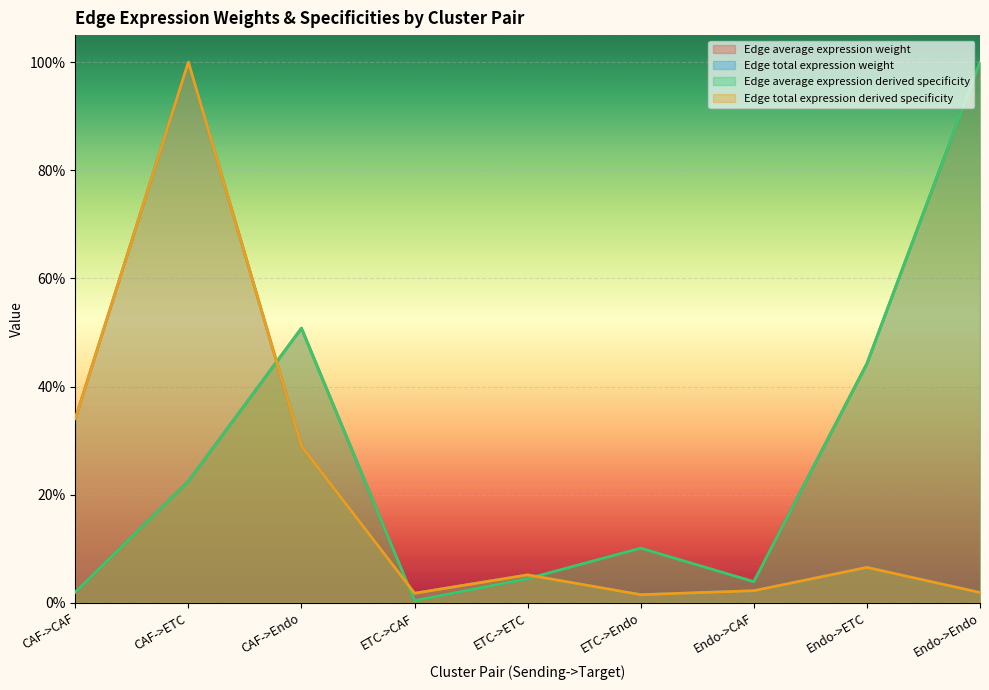

What is the difference between the second highest and minimum values in the Edge average expression derived specificity series?

0.5